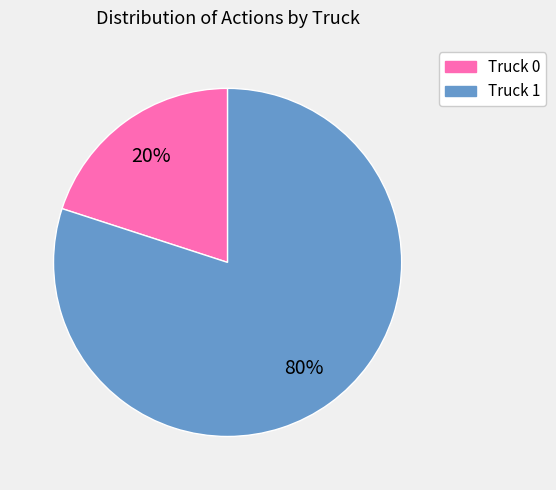

Which category has the biggest portion of the pie?

Truck 1